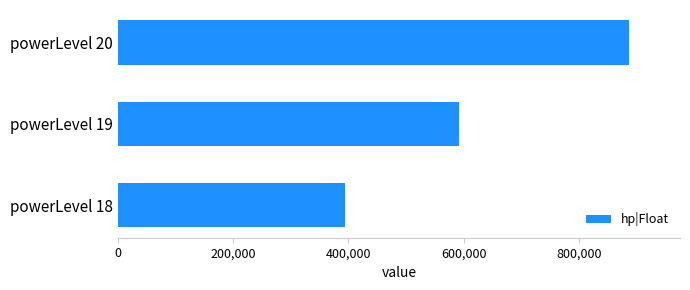

Where is the data nearest to the value 640420?

powerLevel 19